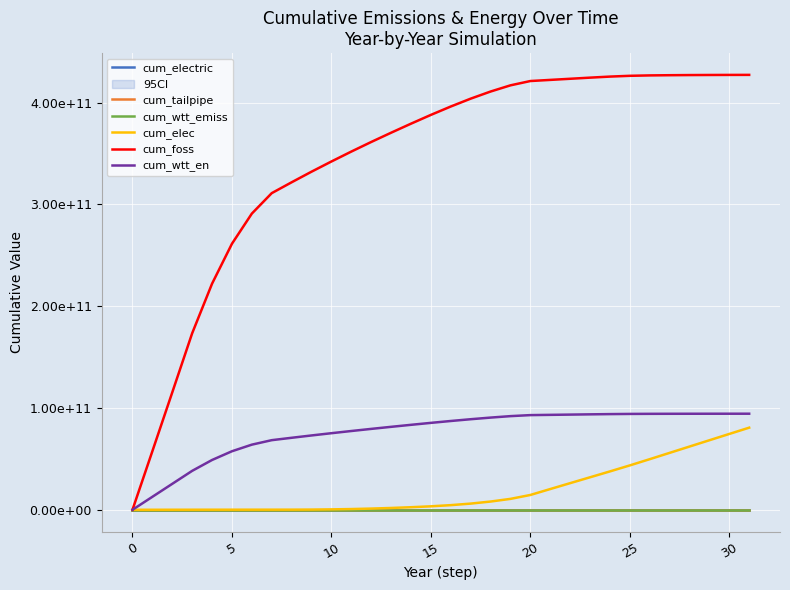

How many series are shown in this chart?

6